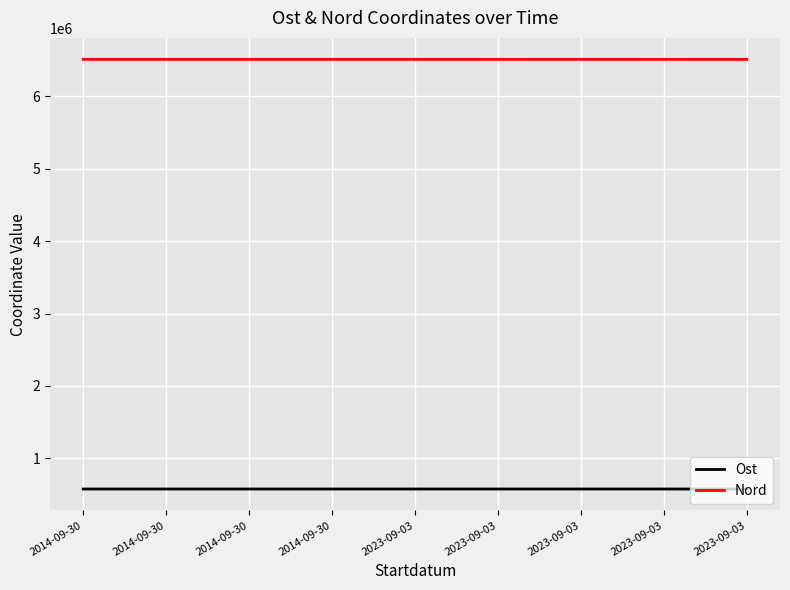

What is the label of the 2nd point from the right?

2023-09-03